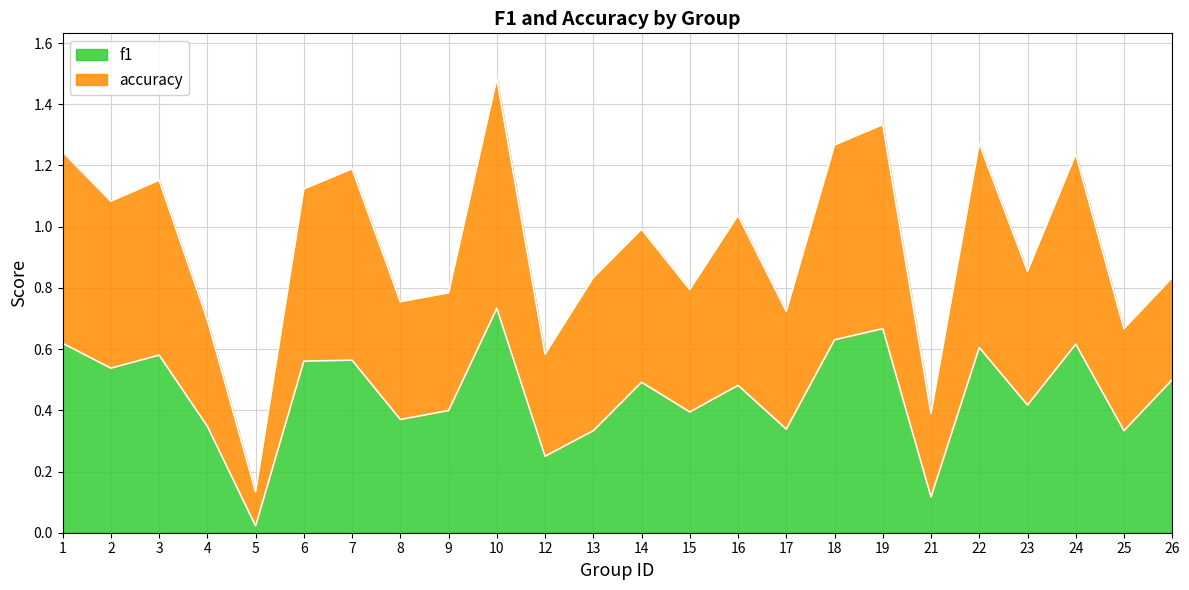

In f1, how many points are higher than both neighbors (excluding endpoints)?

8